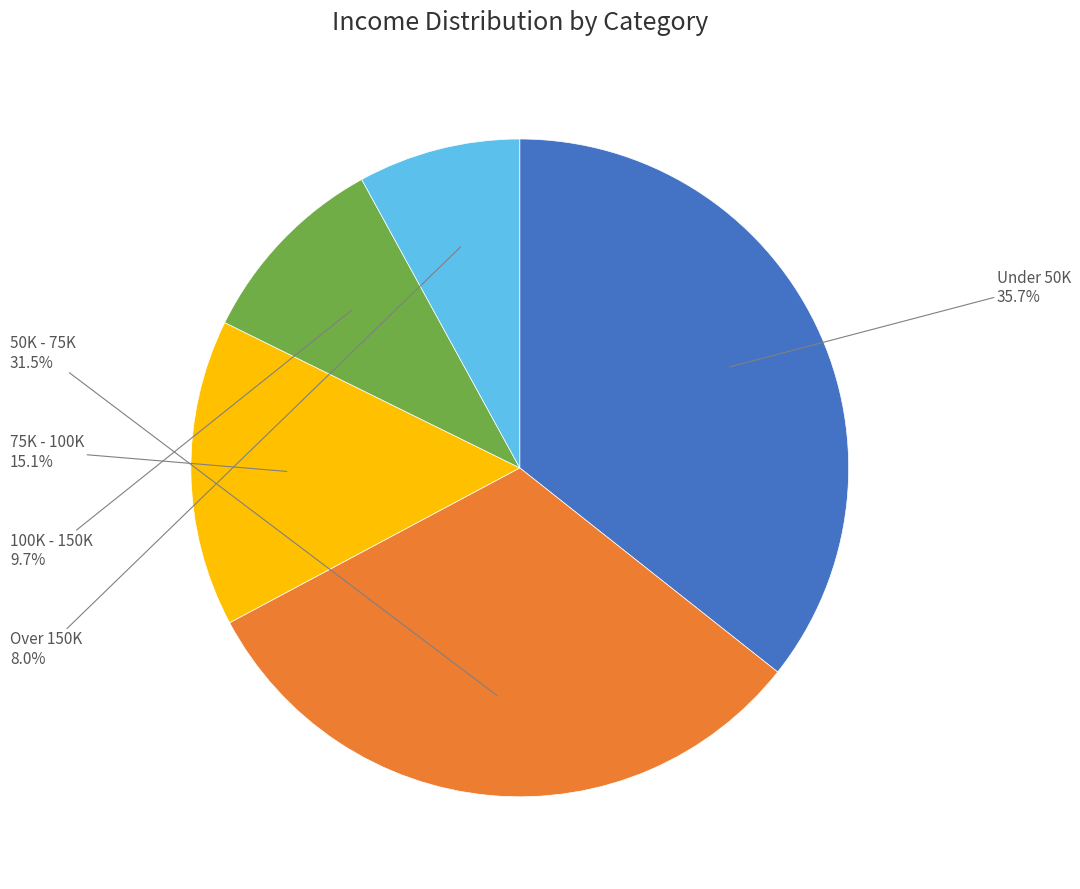

Is there any slice that represents more than half of the pie?

No